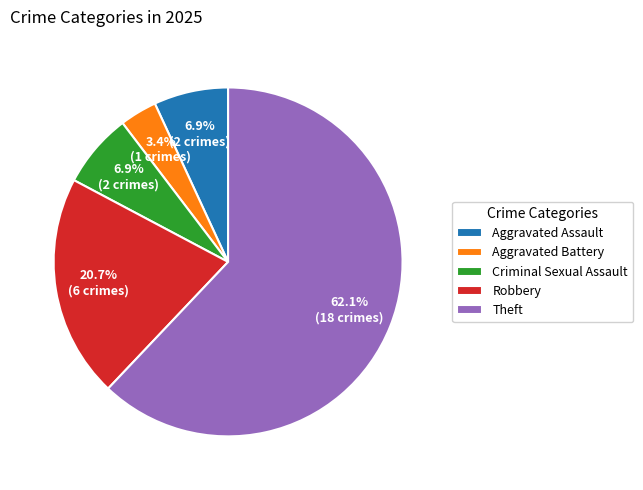

What percentage is NOT represented by Aggravated Battery?

96.6%